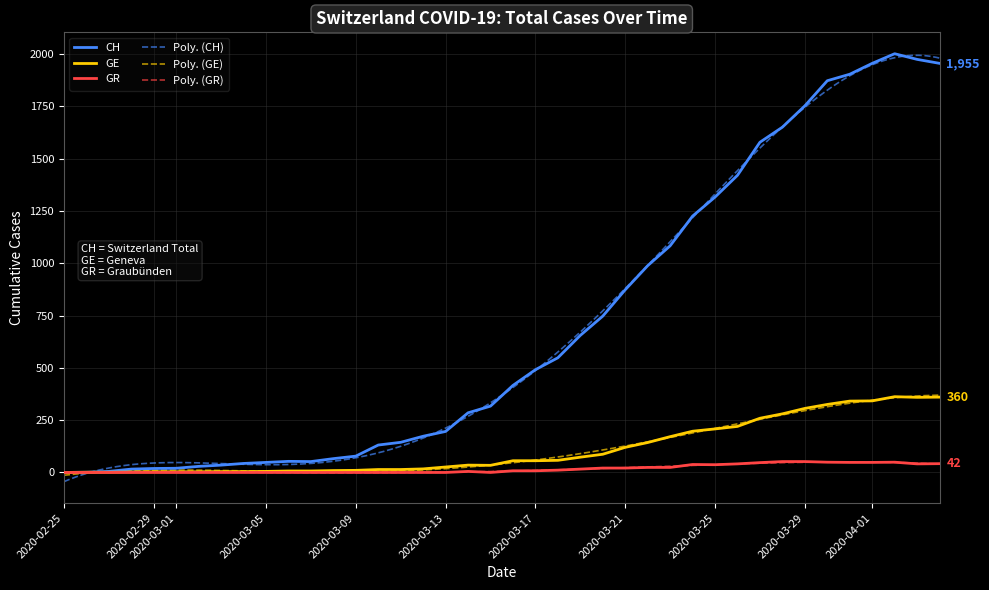

Rank the series by their maximum value, from lowest to highest.

GR, GE, CH